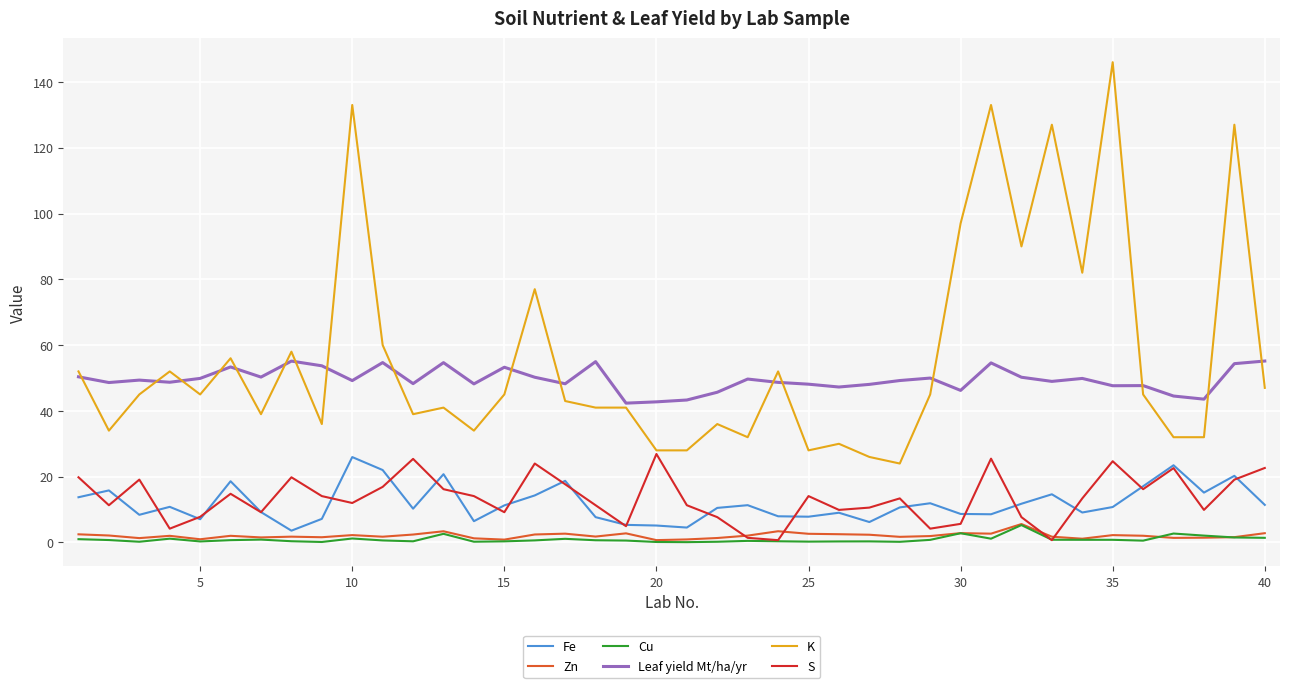

What is the highest value of the K series?

146.0